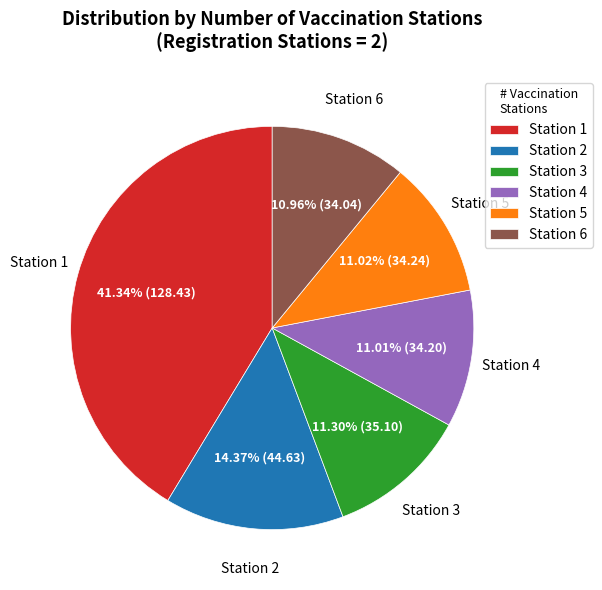

Which slice is the largest?

Station 1